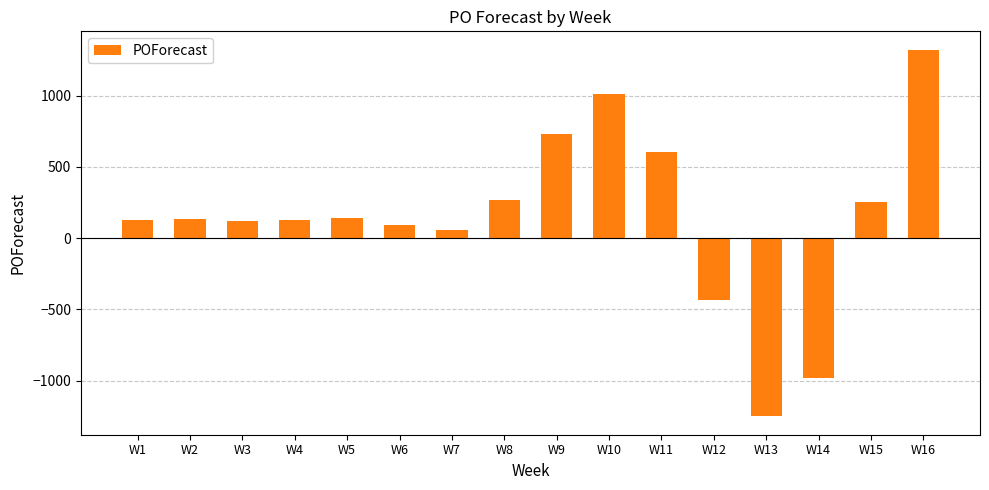

How many values are above zero?

13